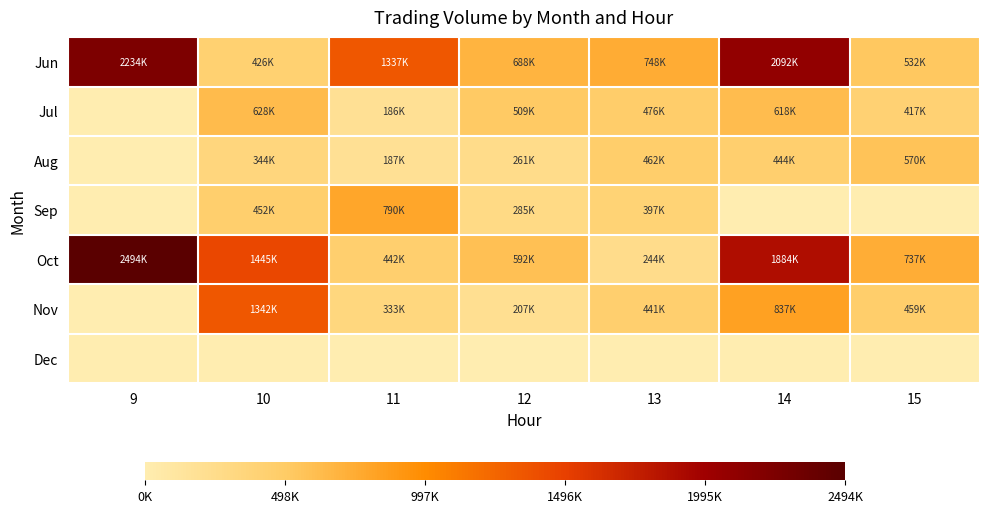

Reading left to right, extract all data points from this chart.

Jun: 9=2234764	10=426594	11=1337092	12=688292	13=748024	14=2092143	15=532424
Jul: 9=0	10=628065	11=186787	12=509454	13=476919	14=618530	15=417447
Aug: 9=0	10=344642	11=187817	12=261510	13=462766	14=444322	15=570410
Sep: 9=0	10=452837	11=790668	12=285568	13=397924	14=0	15=0
Oct: 9=2494968	10=1445866	11=442509	12=592826	13=244591	14=1884398	15=737530
Nov: 9=0	10=1342369	11=333582	12=207428	13=441467	14=837312	15=459470
Dec: 9=0	10=0	11=0	12=0	13=0	14=0	15=0